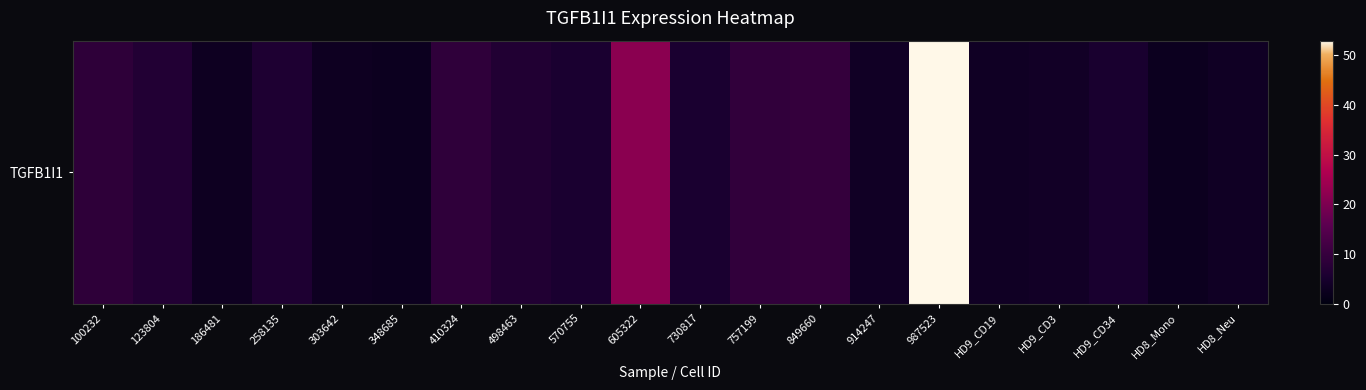

What is the sum of all values?

172.4